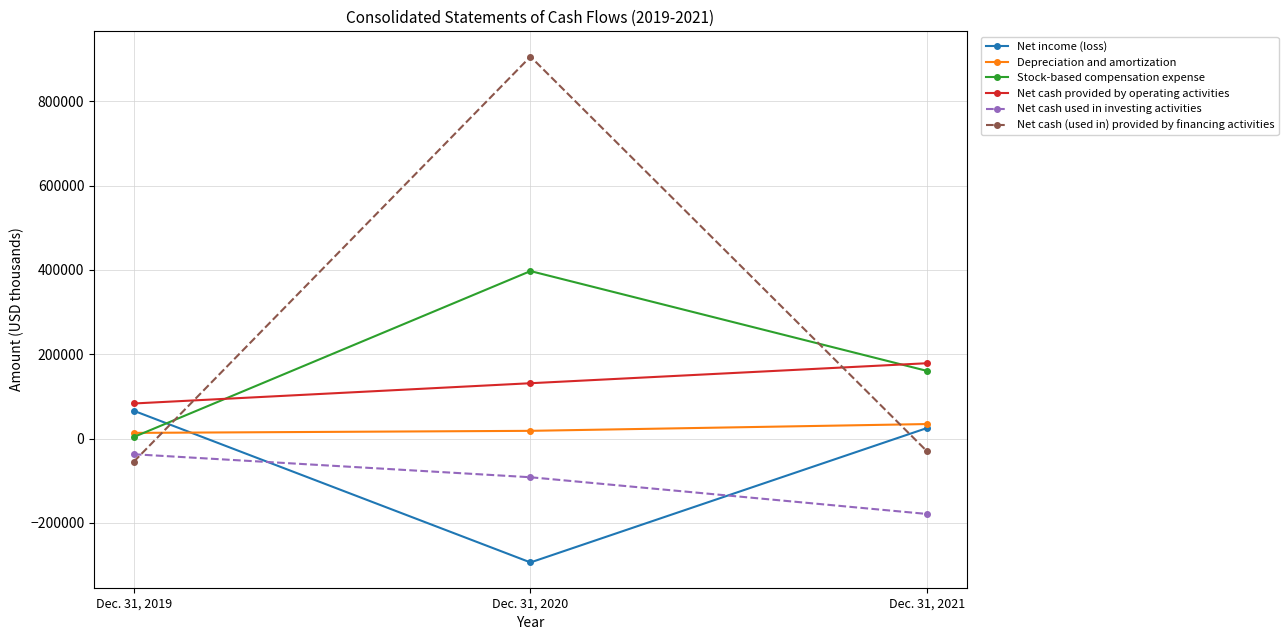

Which series has the widest spread of values?

Net cash (used in) provided by financing activities